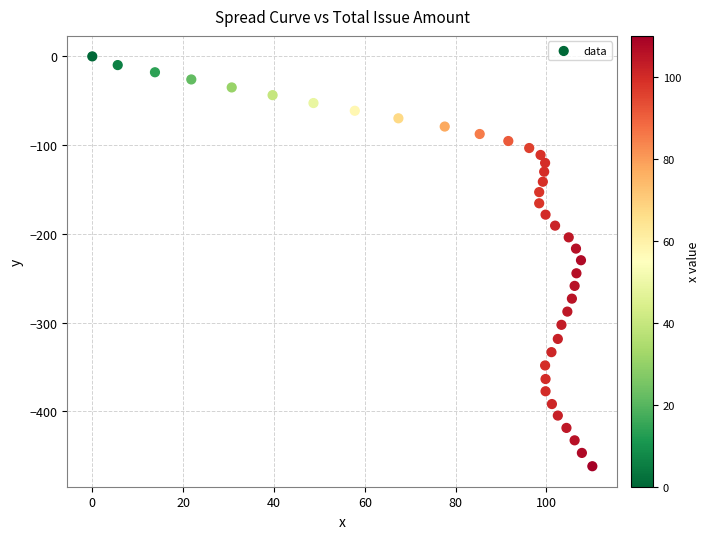

How many data points are displayed?

40